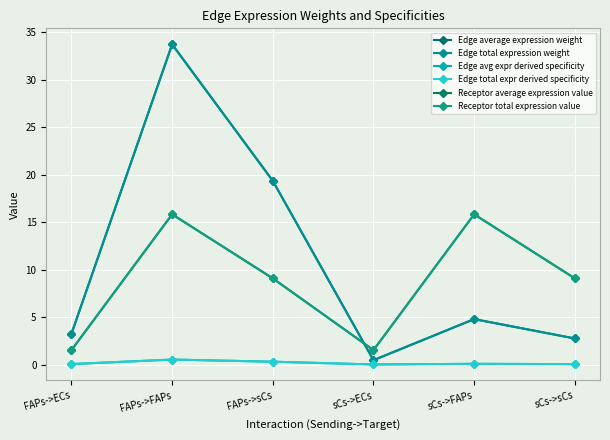

Does the chart have visible grid lines?

Yes